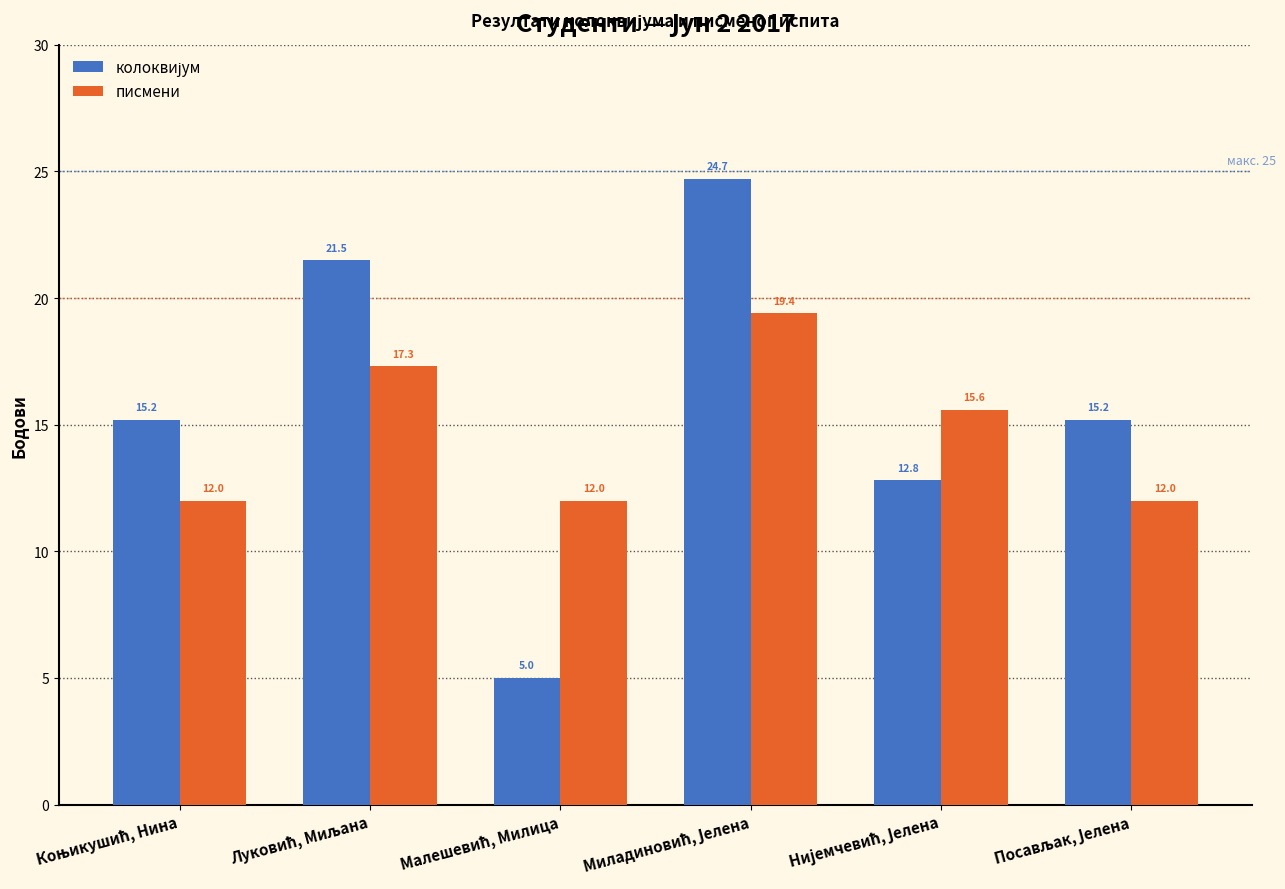

How many data points in писмени are less than 15?

3